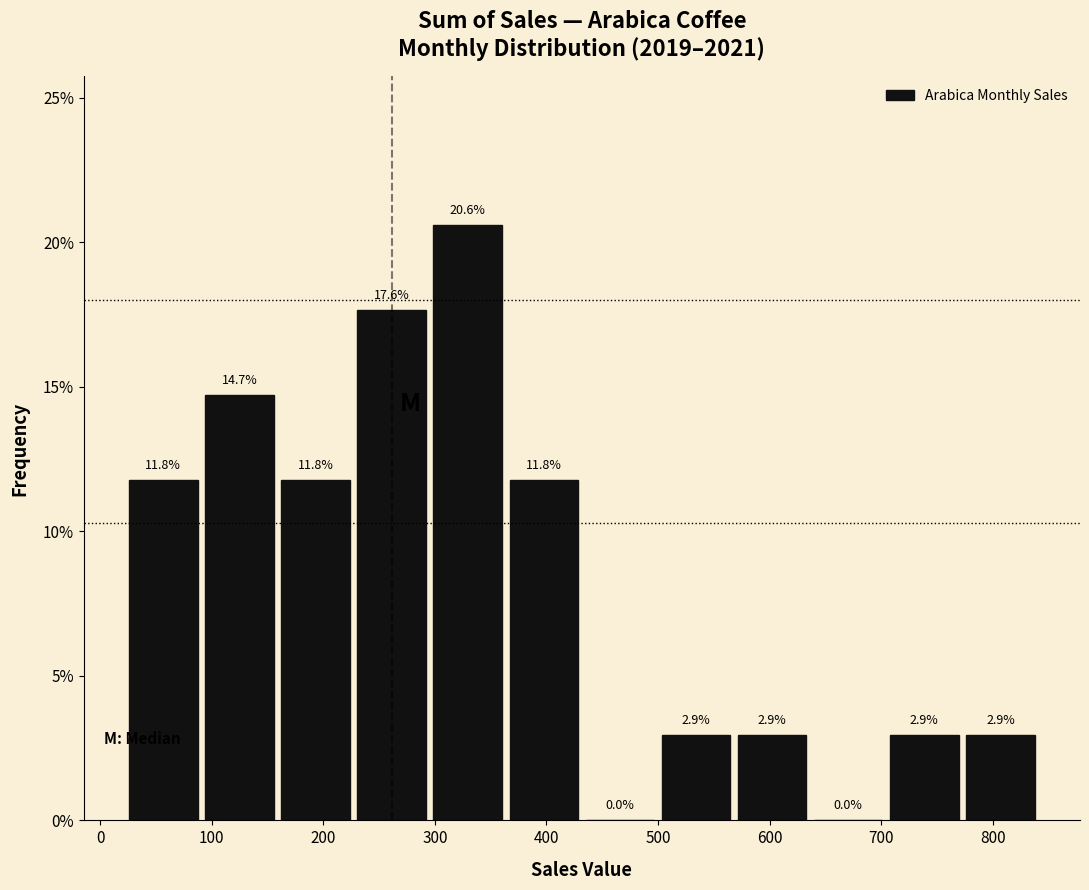

Reading left to right, transcribe this chart: for each bar, give the range it covers on the x-axis and its height. The bar edges are not printed on the chart, so give them approximately, as read against the axis.

20 to 90: 11.8
90 to 160: 14.7
160 to 230: 11.8
230 to 300: 17.6
300 to 360: 20.6
360 to 430: 11.8
430 to 500: 0.0
500 to 570: 2.9
570 to 640: 2.9
640 to 700: 0.0
700 to 770: 2.9
770 to 840: 2.9